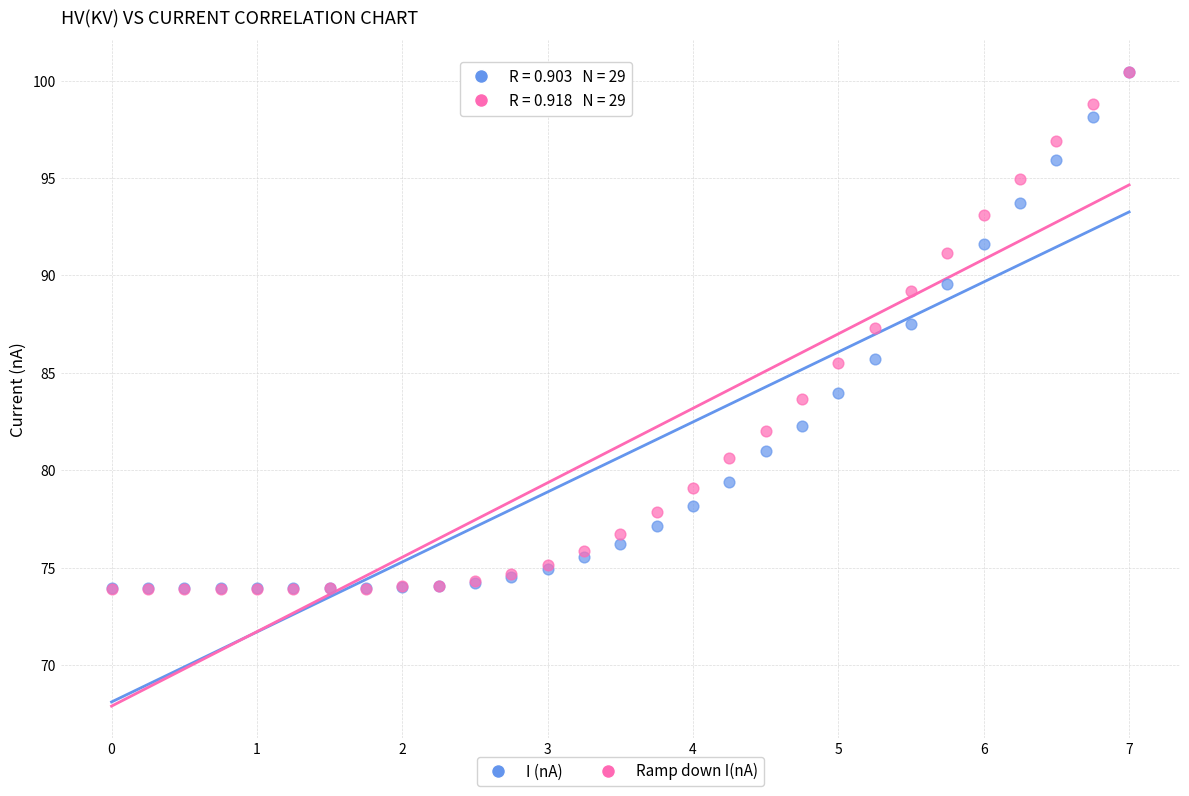

What are all the series names shown in the legend?

I (nA), Ramp down I(nA)